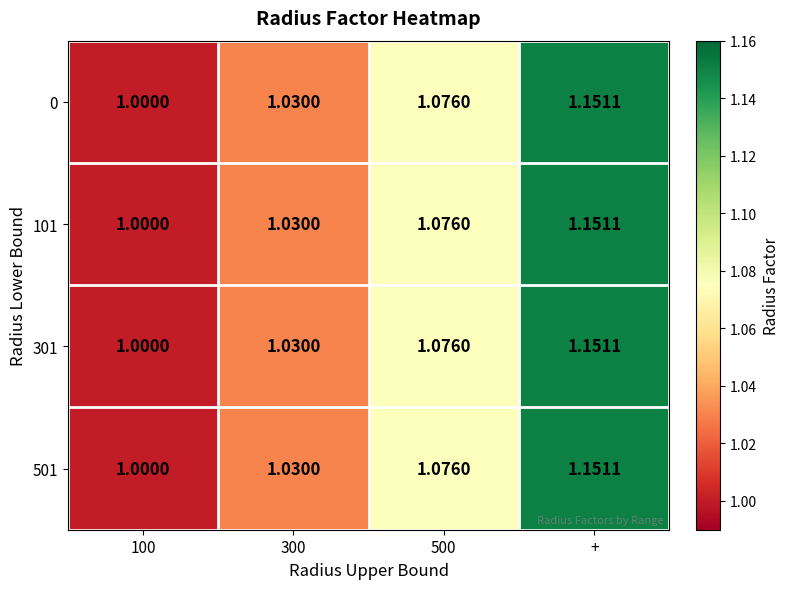

How many categories are shown in the chart?

4